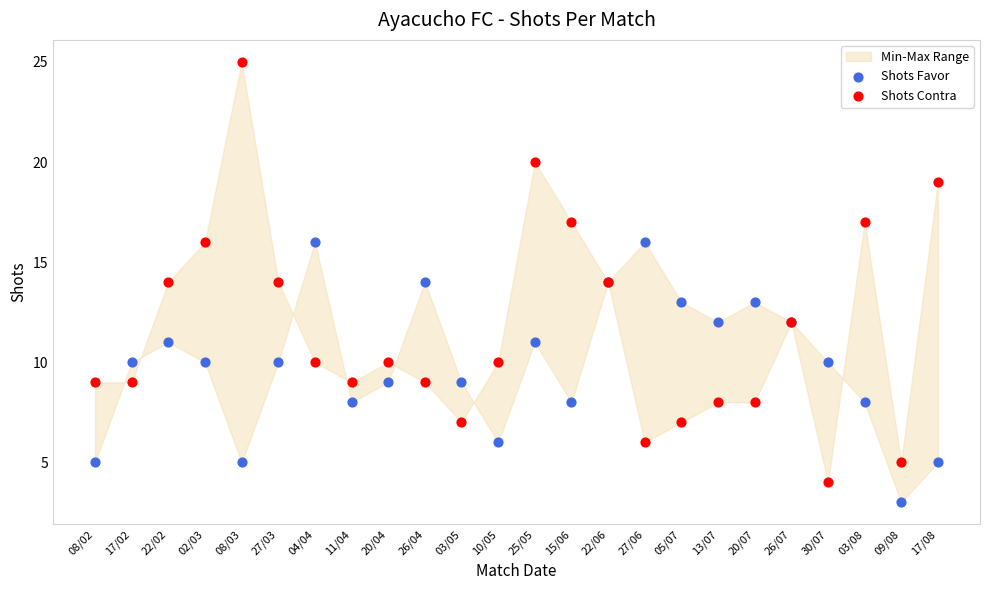

Which series contains the highest Y value?

Shots Contra